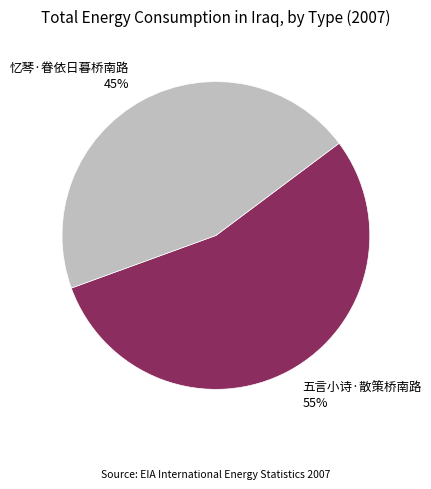

How many slices are in this pie chart?

2